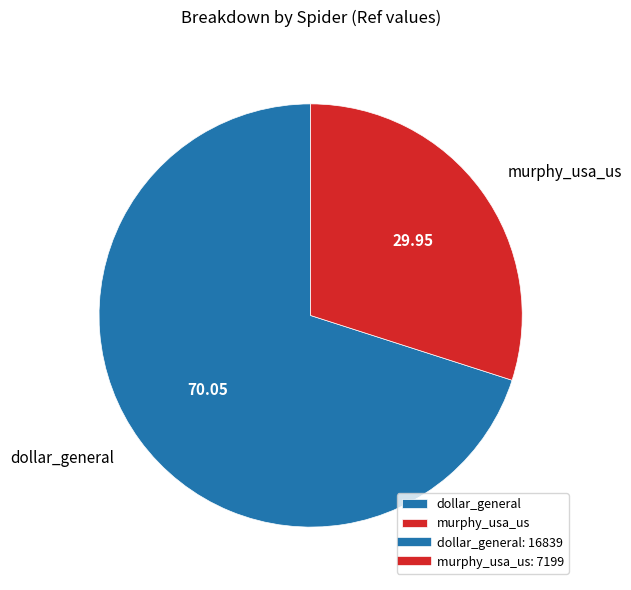

Does dollar_general account for over 50% of the chart?

Yes